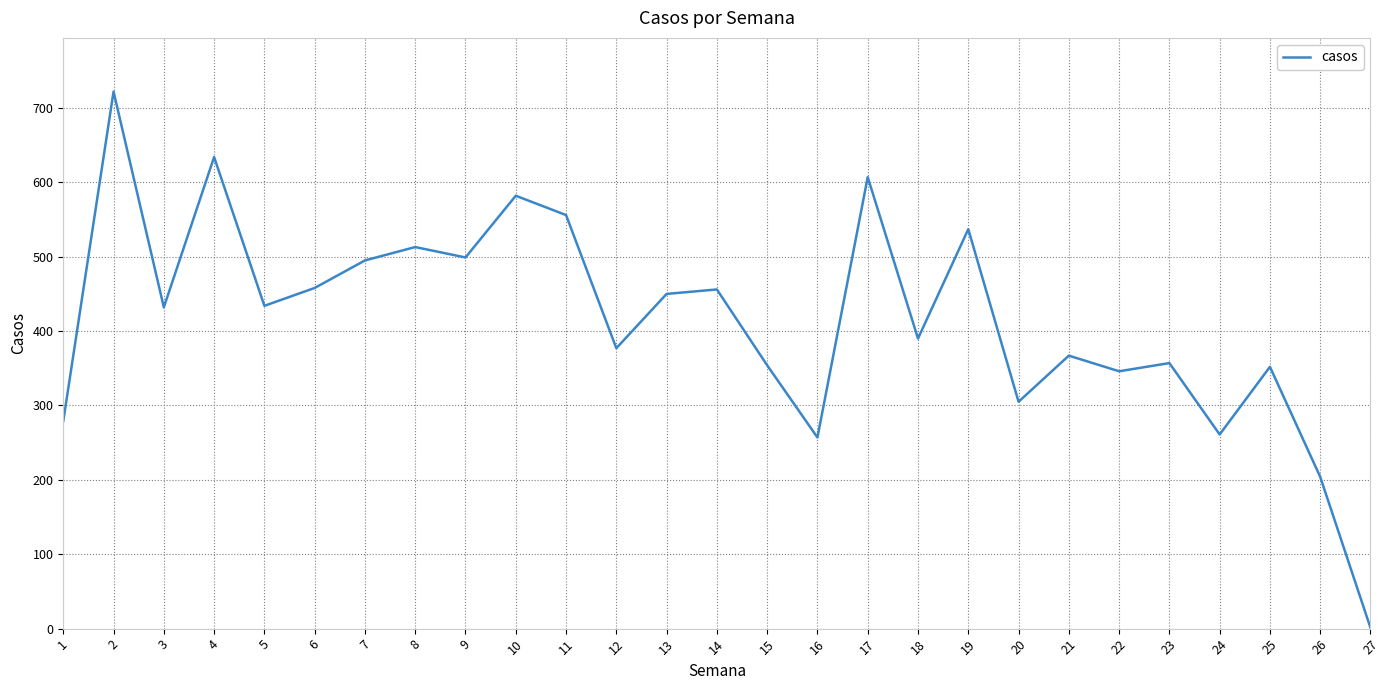

Which label corresponds to the smallest value in the chart?

27